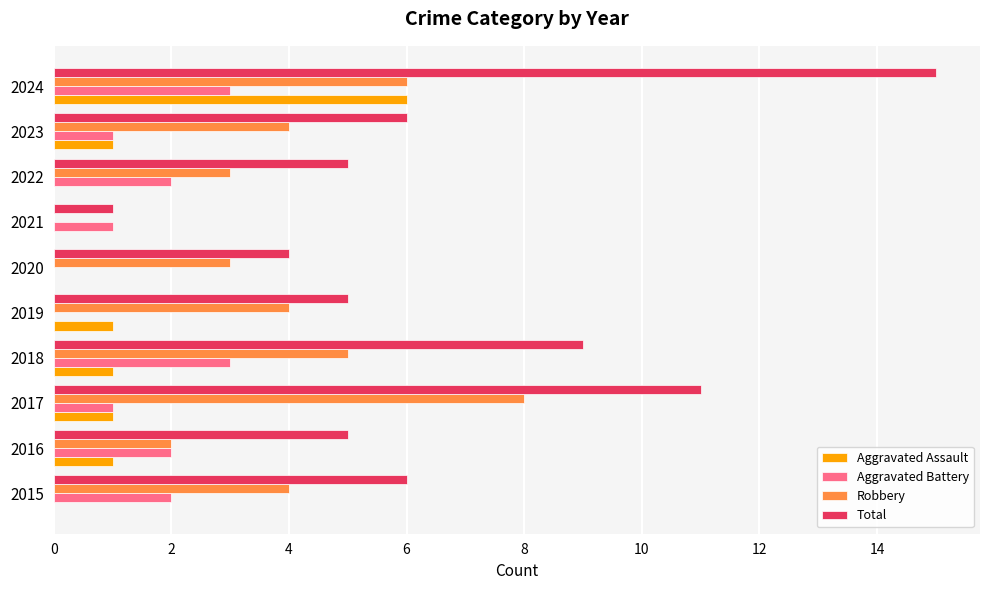

What is the maximum value shown in the chart?

15